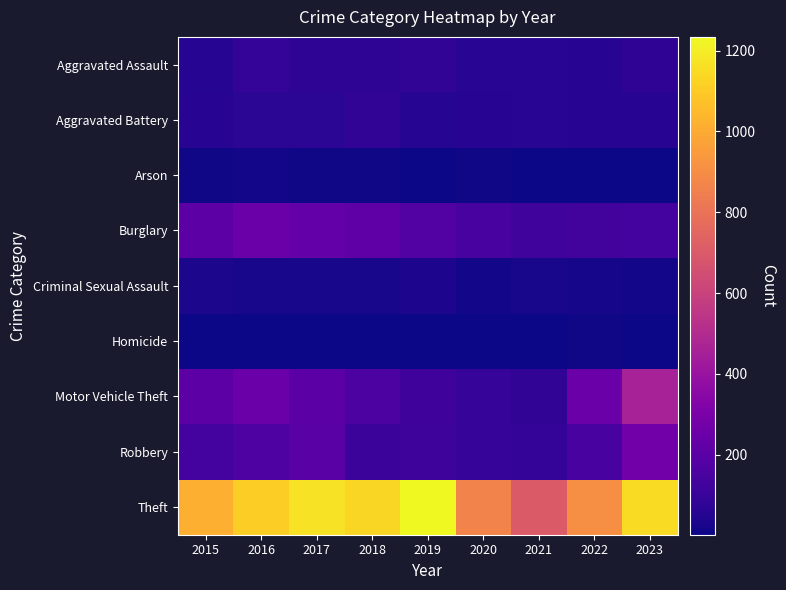

Reading left to right, extract all data points from this chart.

Aggravated Assault: 2015=53	2016=85	2017=71	2018=70	2019=79	2020=62	2021=64	2022=59	2023=76
Aggravated Battery: 2015=57	2016=65	2017=69	2018=83	2019=51	2020=56	2021=60	2022=56	2023=55
Arson: 2015=9	2016=12	2017=7	2018=7	2019=5	2020=7	2021=6	2022=3	2023=2
Burglary: 2015=207	2016=250	2017=231	2018=211	2019=177	2020=143	2021=127	2022=129	2023=133
Criminal Sexual Assault: 2015=28	2016=26	2017=22	2018=24	2019=31	2020=13	2021=26	2022=21	2023=14
Homicide: 2015=5	2016=4	2017=4	2018=4	2019=4	2020=5	2021=6	2022=7	2023=3
Motor Vehicle Theft: 2015=205	2016=250	2017=202	2018=158	2019=121	2020=97	2021=79	2022=248	2023=458
Robbery: 2015=136	2016=168	2017=195	2018=112	2019=115	2020=94	2021=86	2022=144	2023=276
Theft: 2015=1017	2016=1113	2017=1171	2018=1137	2019=1234	2020=864	2021=704	2022=904	2023=1148